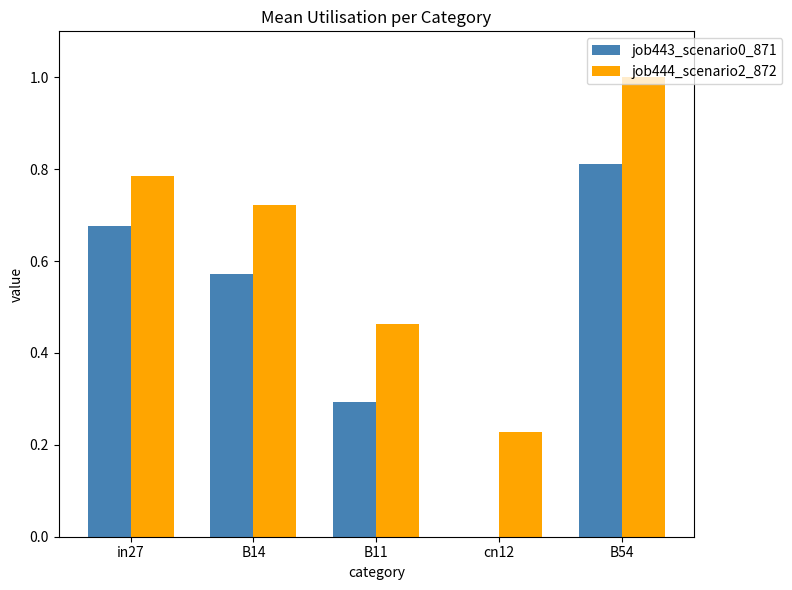

The value of job443_scenario0_871 at B11 is 0.3. True or false?

True